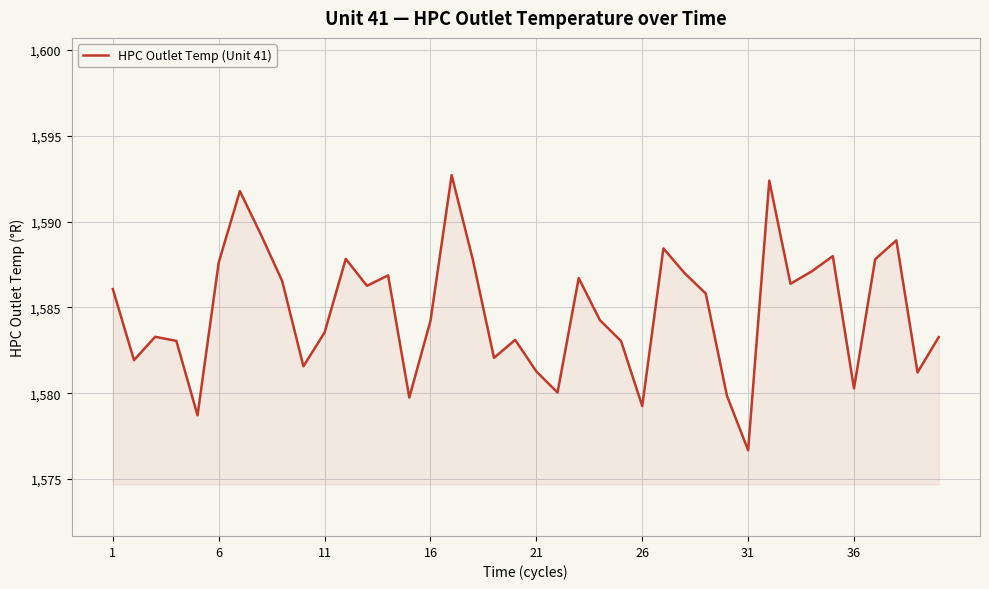

What is the maximum value shown in the chart?

1592.7